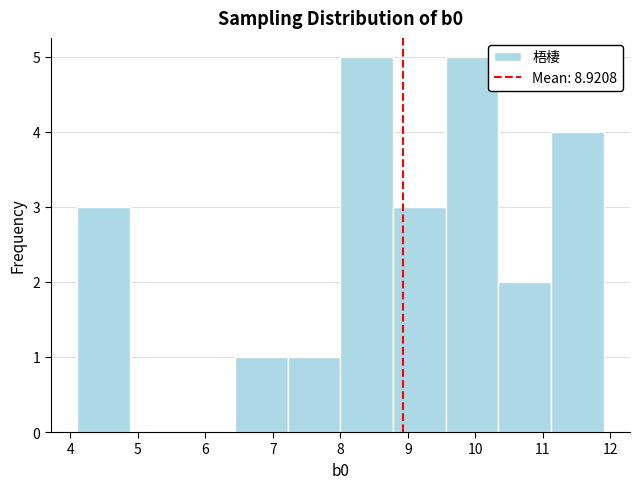

Reading left to right, transcribe this chart: for each bar, give the range it covers on the x-axis and its height. Neither the bar edges nor the heights are printed on the chart, so give them approximately, as read against the axes.

4.10 to 4.88: 3
4.88 to 5.66: 0
5.66 to 6.44: 0
6.44 to 7.22: 1
7.22 to 8.00: 1
8.00 to 8.78: 5
8.78 to 9.56: 3
9.56 to 10.34: 5
10.34 to 11.12: 2
11.12 to 11.90: 4